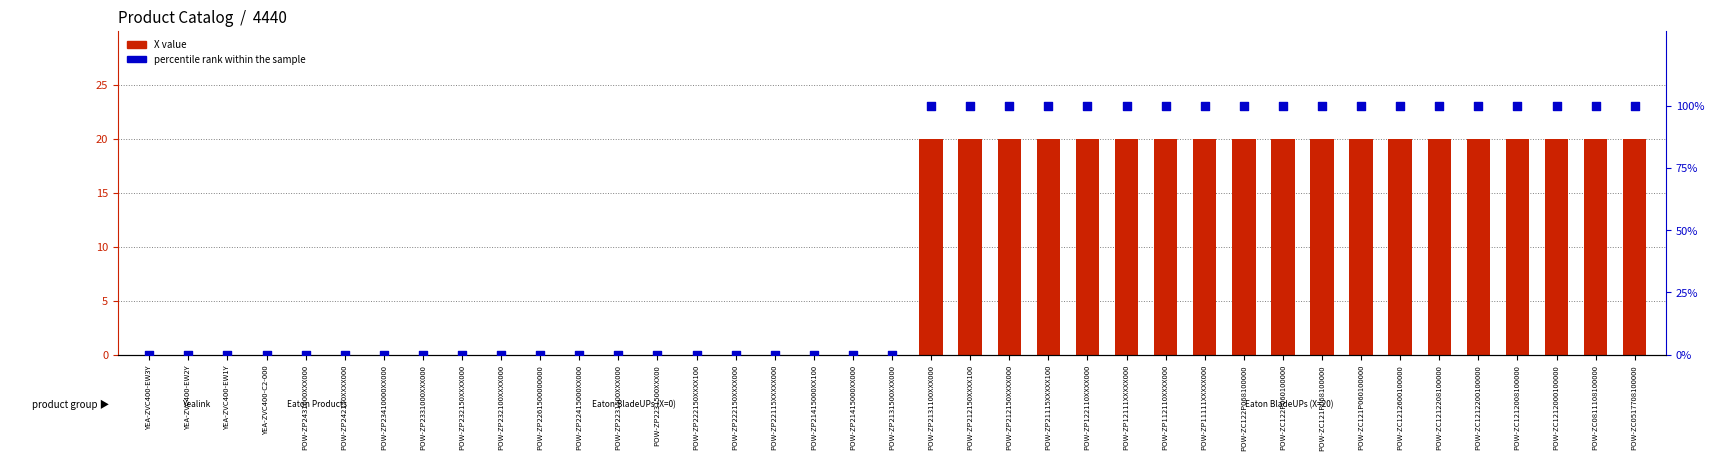

Which series has the largest total across all categories?

percentile rank within the sample